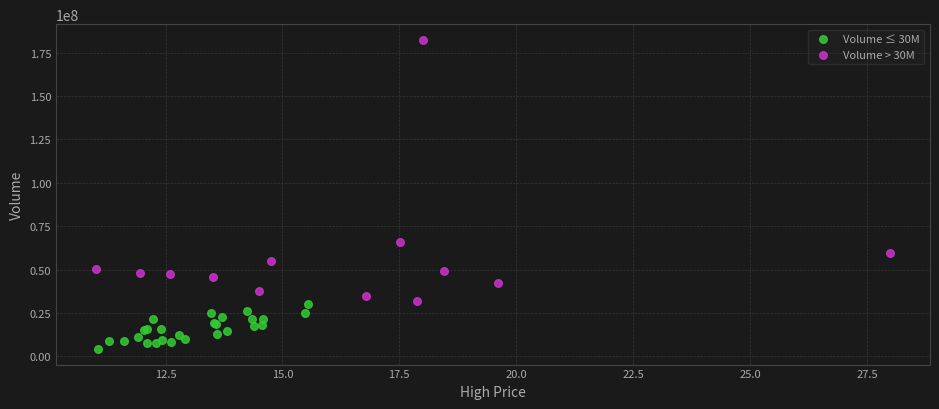

Which series has the largest Y range (max minus min)?

Volume > 30M